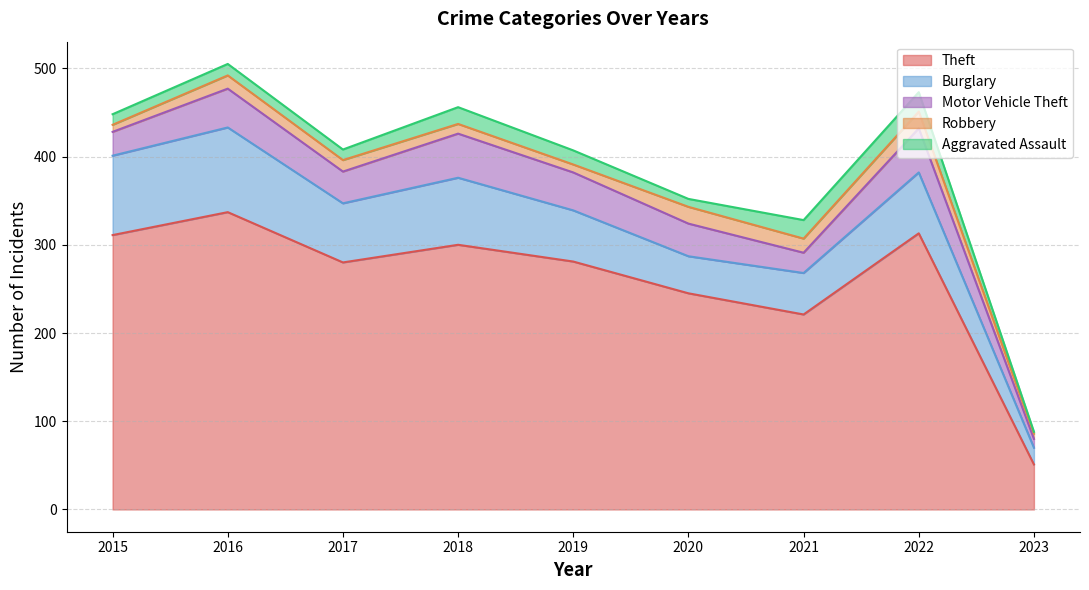

The value of Theft at 2023 is 18. True or false?

False